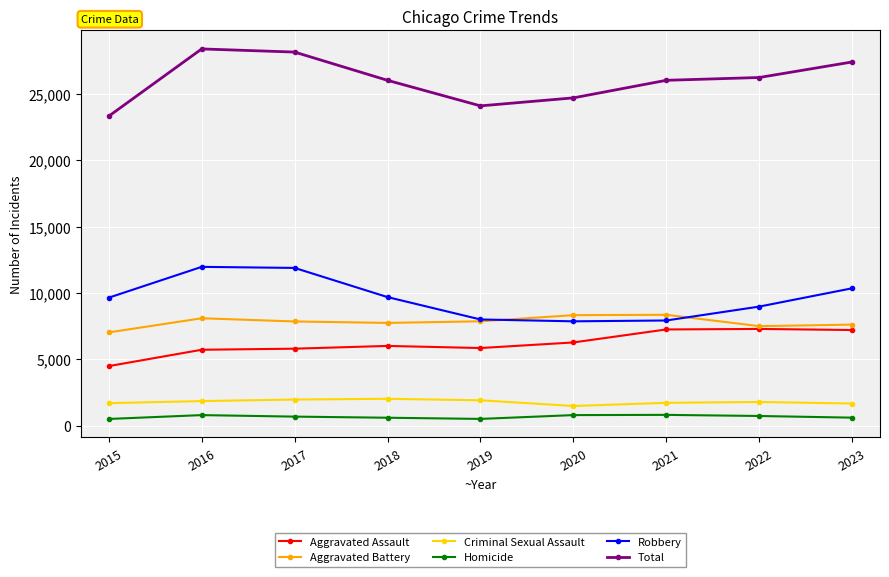

At how many categories does at least one series exceed 9859?

9